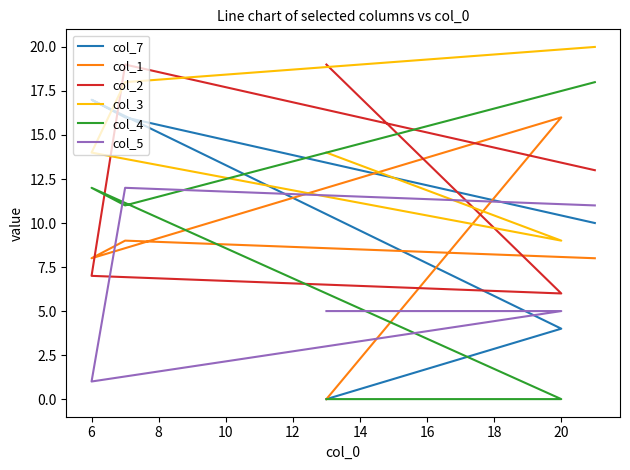

How many data points in col_2 are above 13?

2